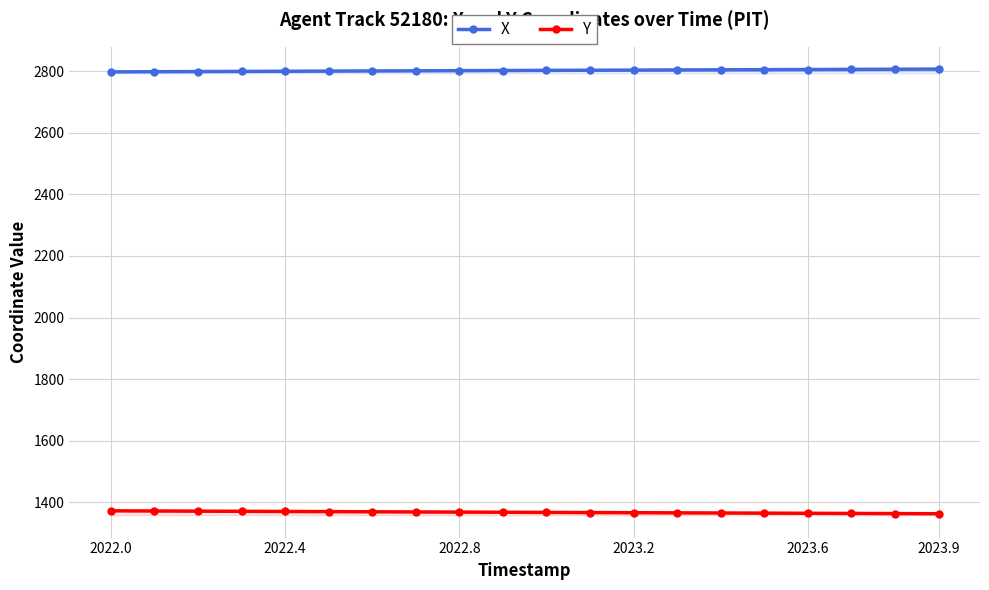

What is the minimum value shown in the chart?

1362.9